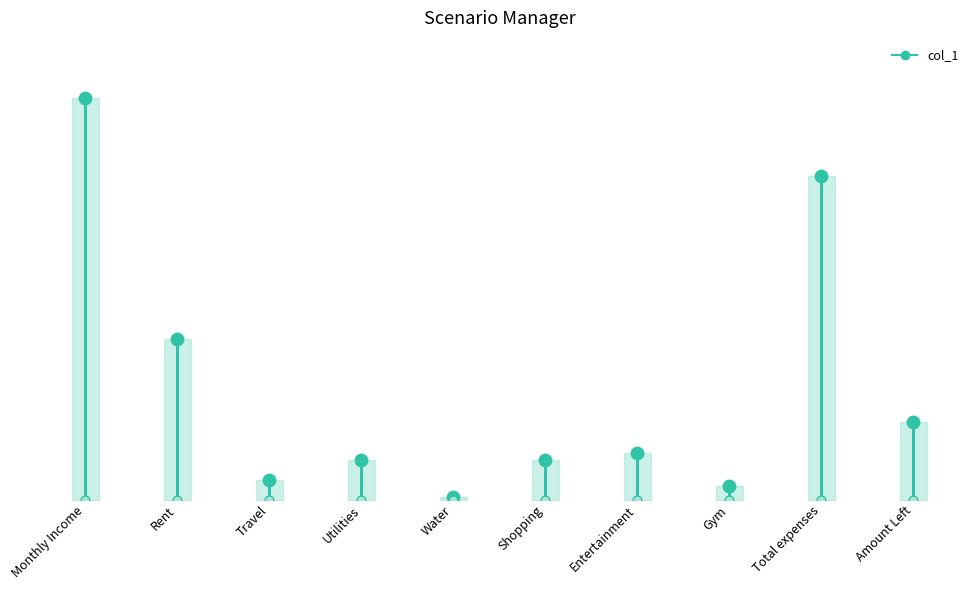

Approximately how many times larger is the value at Shopping compared to Travel?

2.0